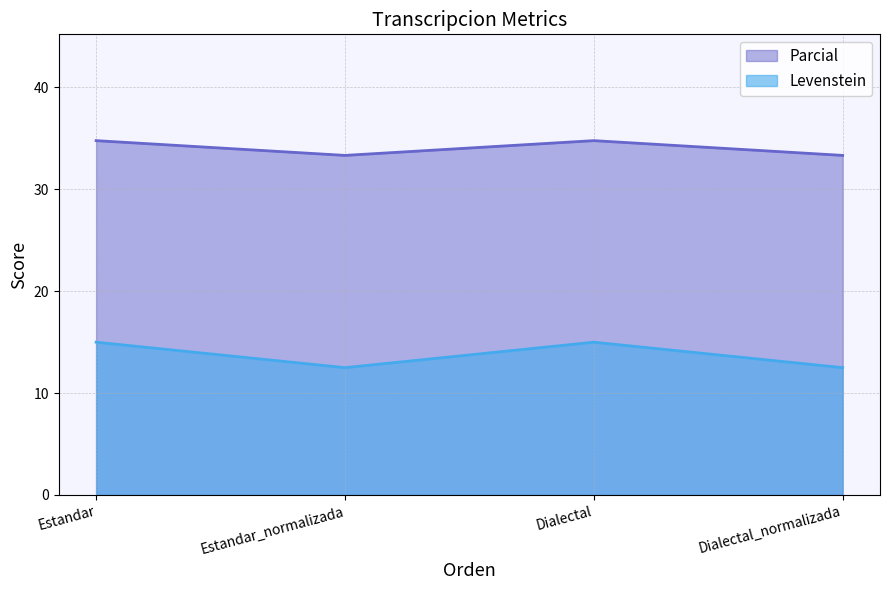

Does the chart display data point markers on the line(s)?

No